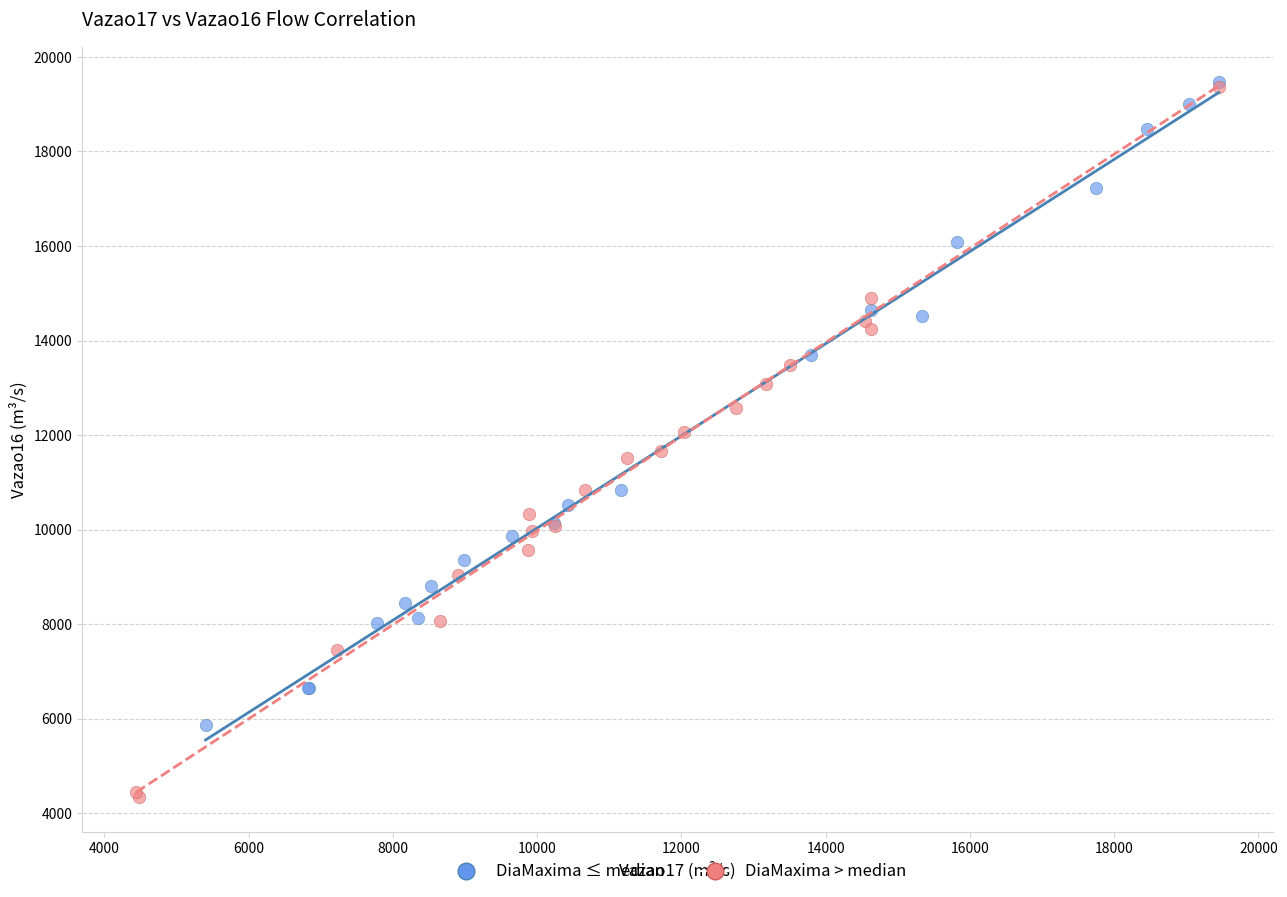

Which series has the widest spread of Y values?

DiaMaxima > median